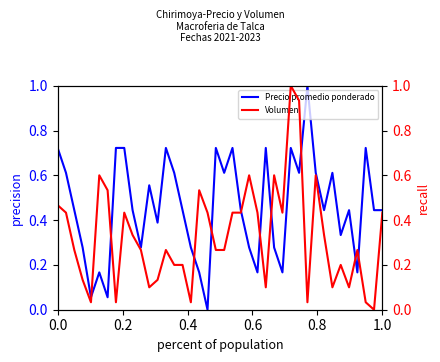

Does the chart display data point markers on the line(s)?

No